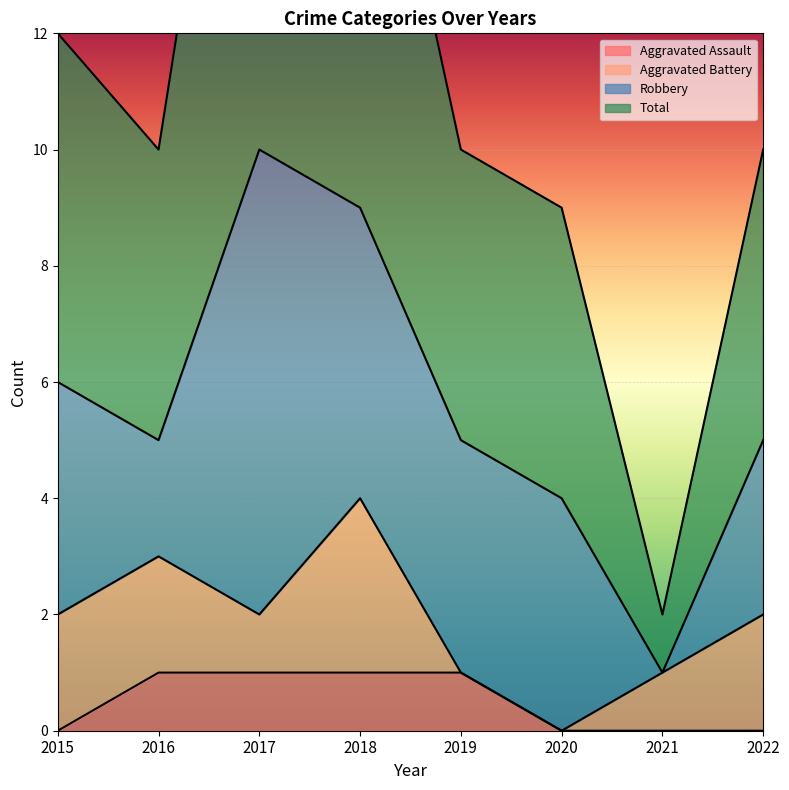

True or false: Total and Aggravated Assault intersect in this chart.

False